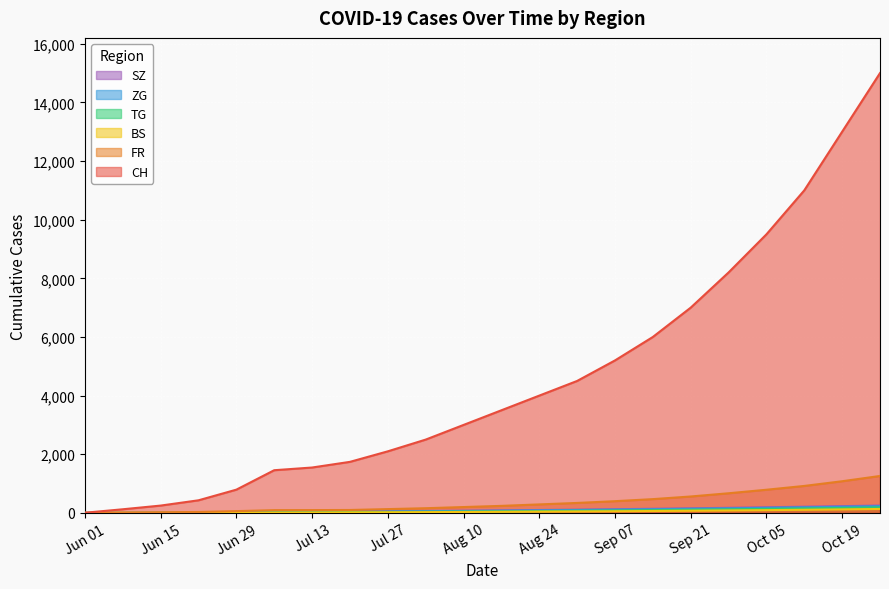

What is the greatest value displayed?

15000